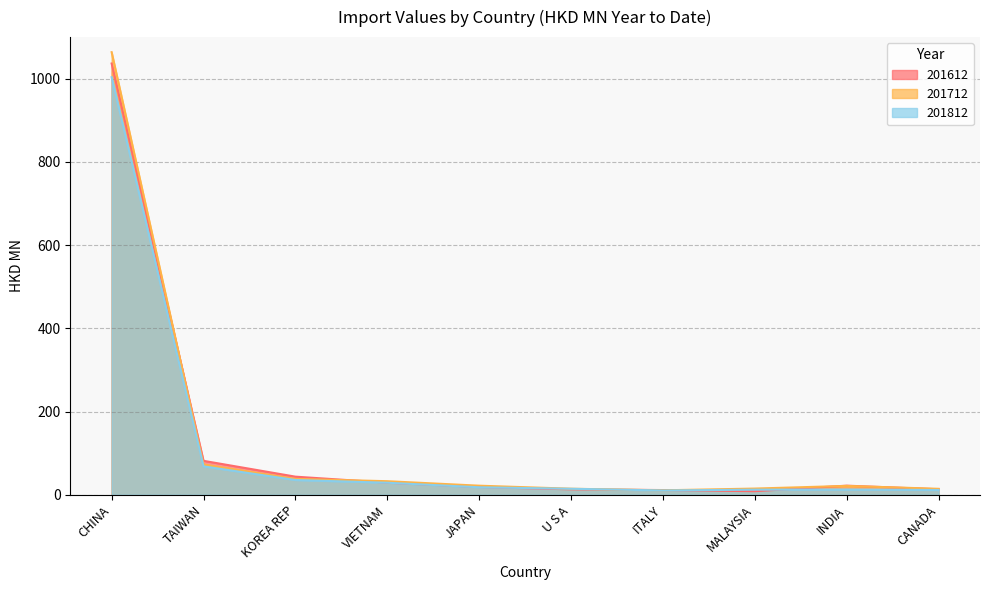

Rank the categories by 201712 value from lowest to highest.

ITALY, CANADA, U S A, MALAYSIA, INDIA, JAPAN, VIETNAM, KOREA REP, TAIWAN, CHINA